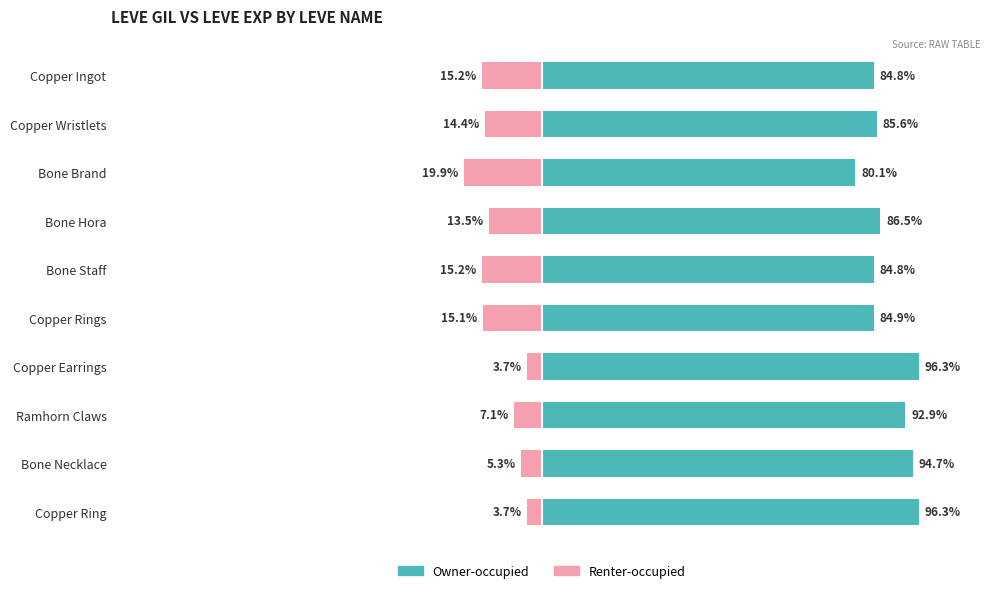

What is the value of the Owner-occupied bar at the 9th from the left?

94.7